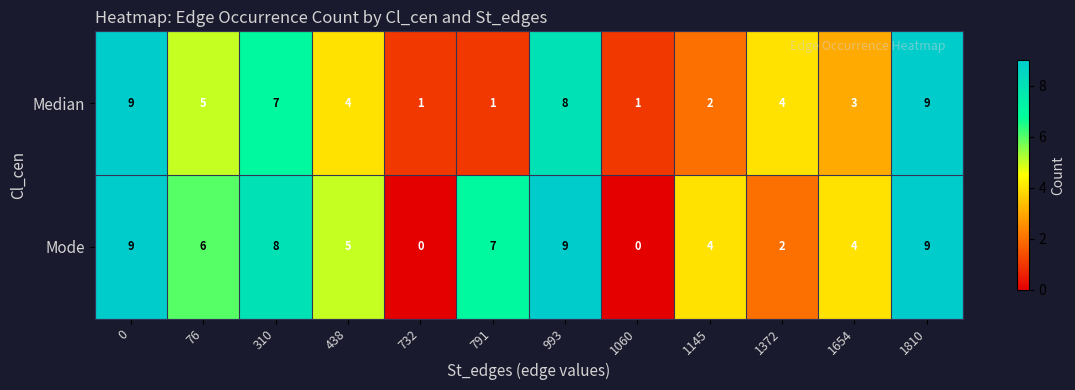

Which series has the largest total across all categories?

Mode